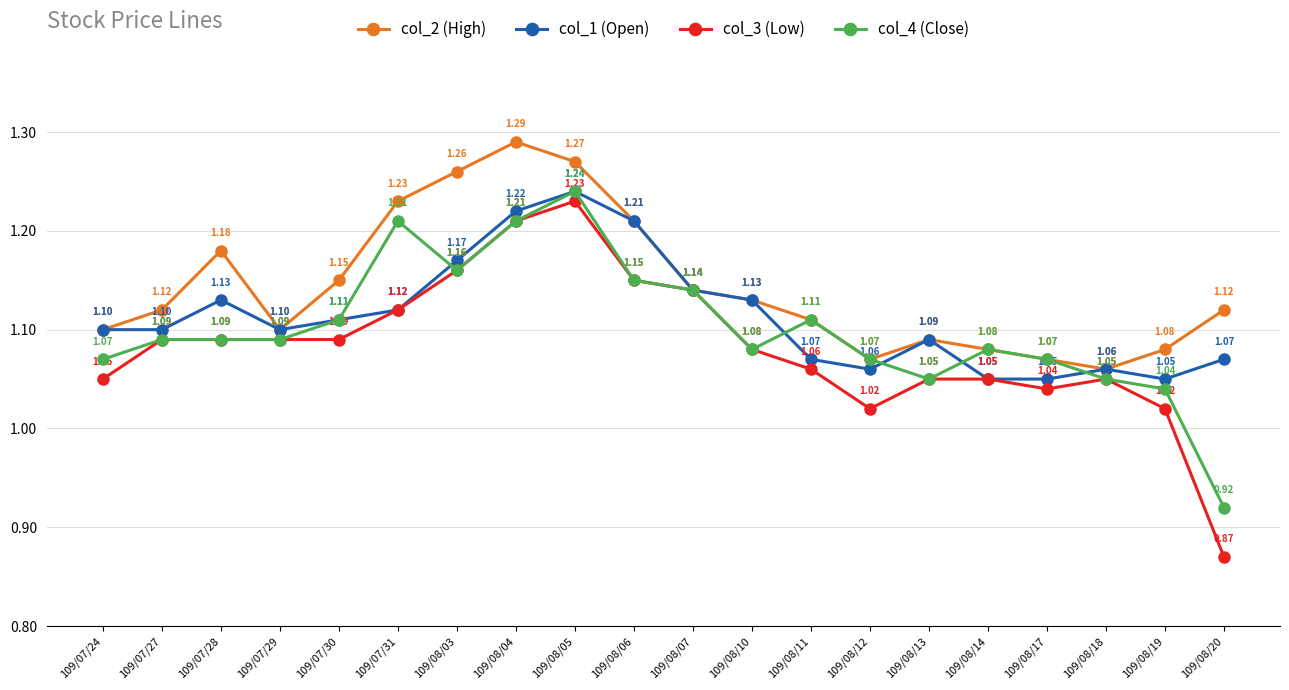

List the series in order of their overall mean, lowest first.

col_3 (Low), col_4 (Close), col_1 (Open), col_2 (High)